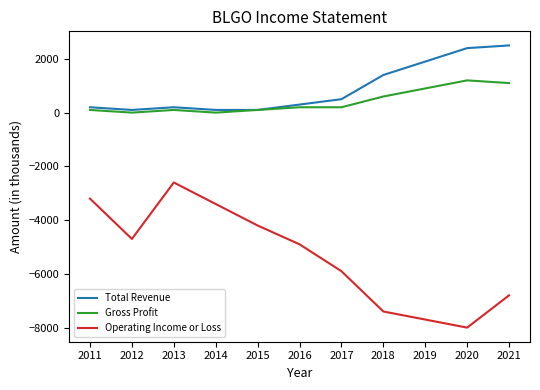

What are all the series names shown in the legend?

Total Revenue, Gross Profit, Operating Income or Loss